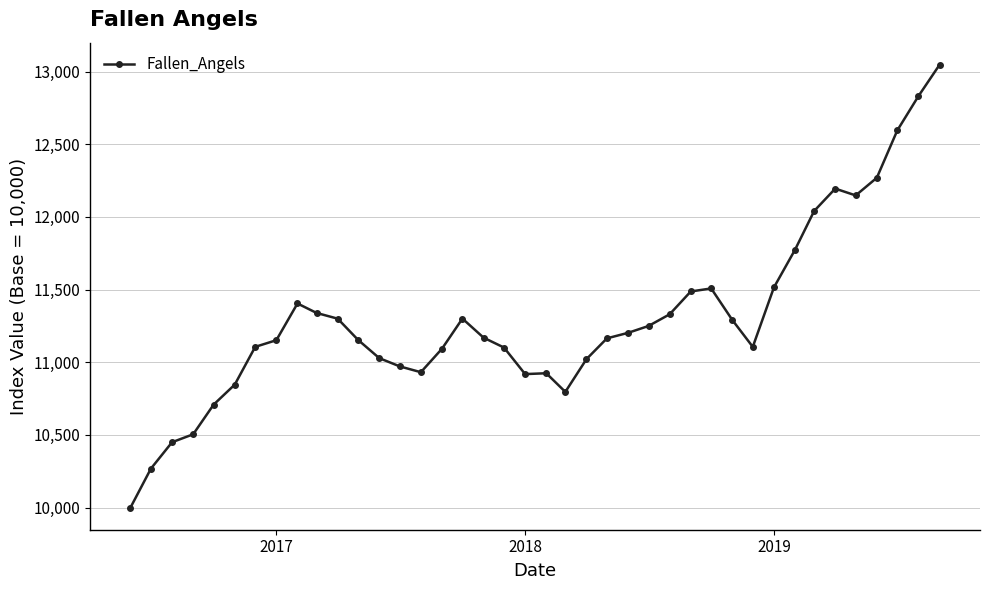

How many data points are less than 11169?

20